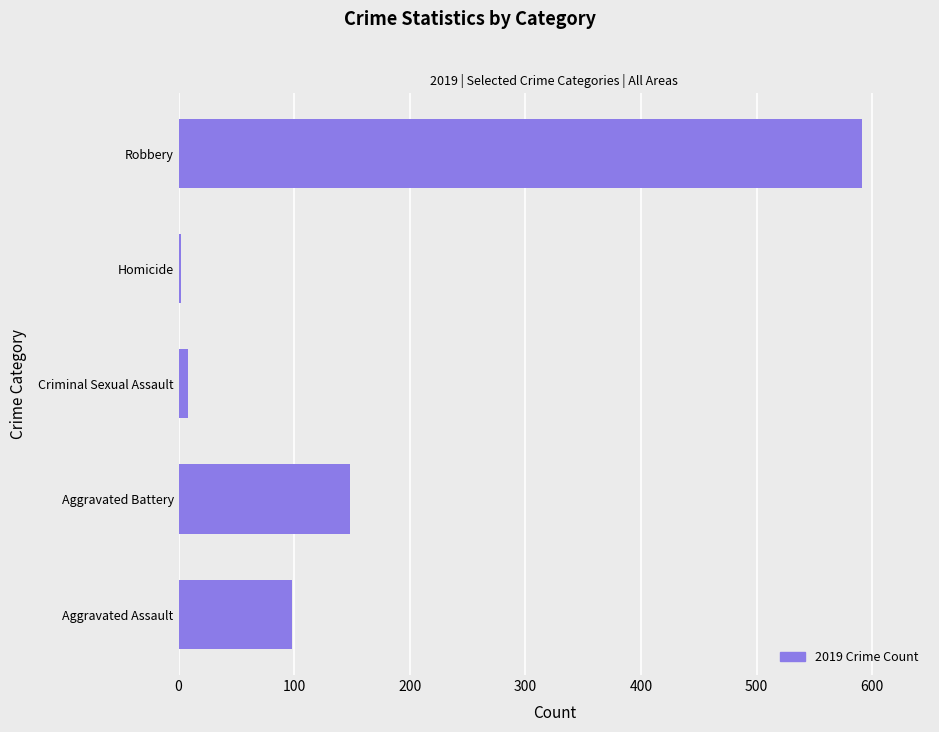

Where is the data nearest to the value 296?

Aggravated Battery